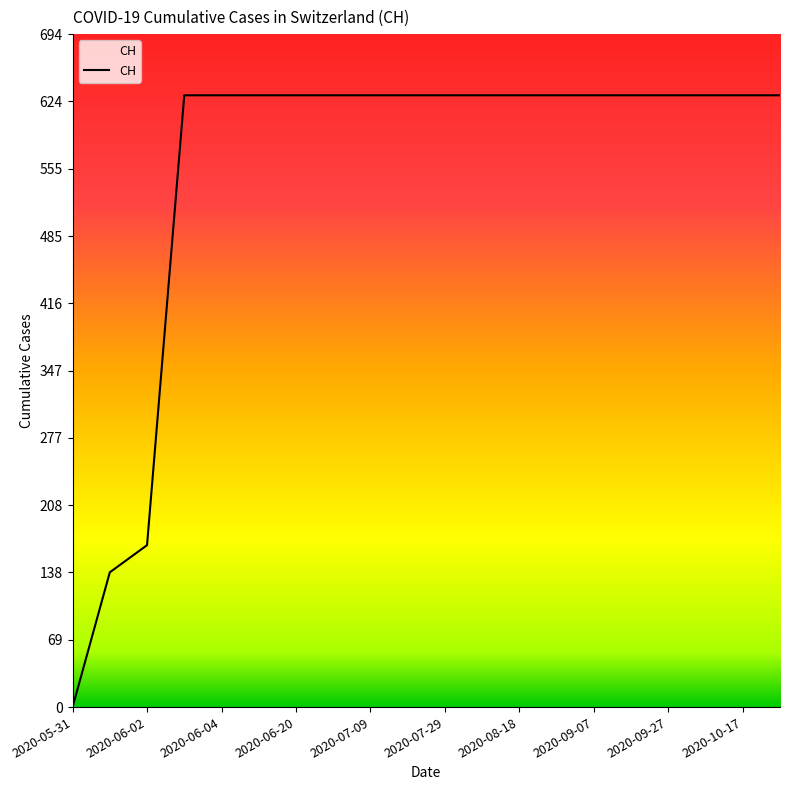

What is the maximum value shown in the chart?

631